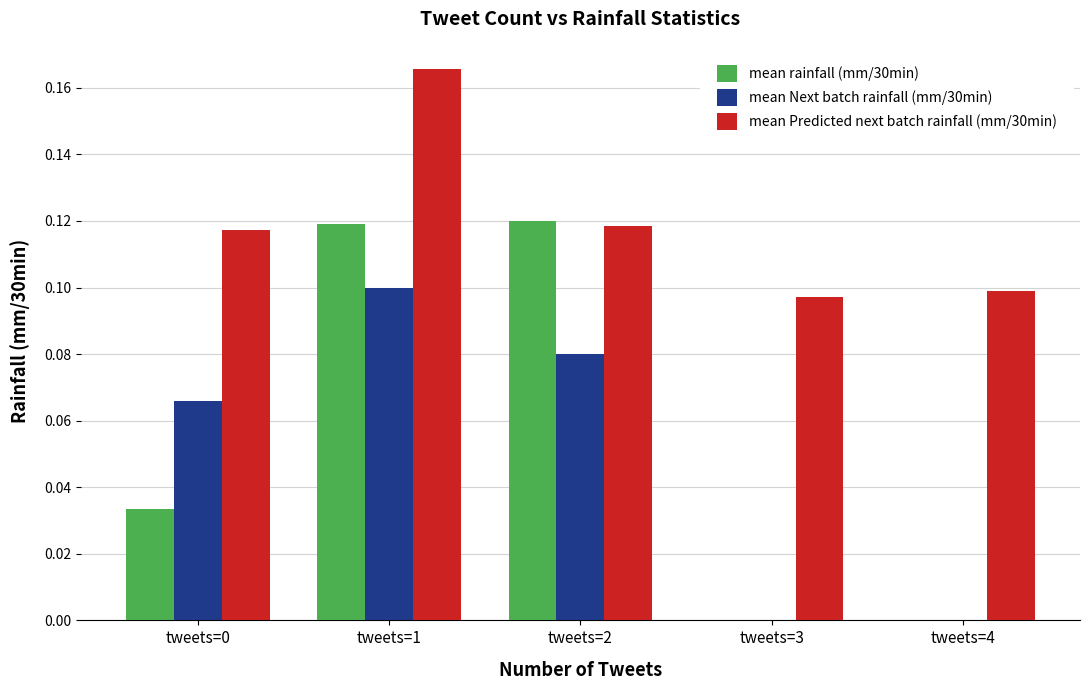

At which category is the sum across all series the highest?

tweets=1